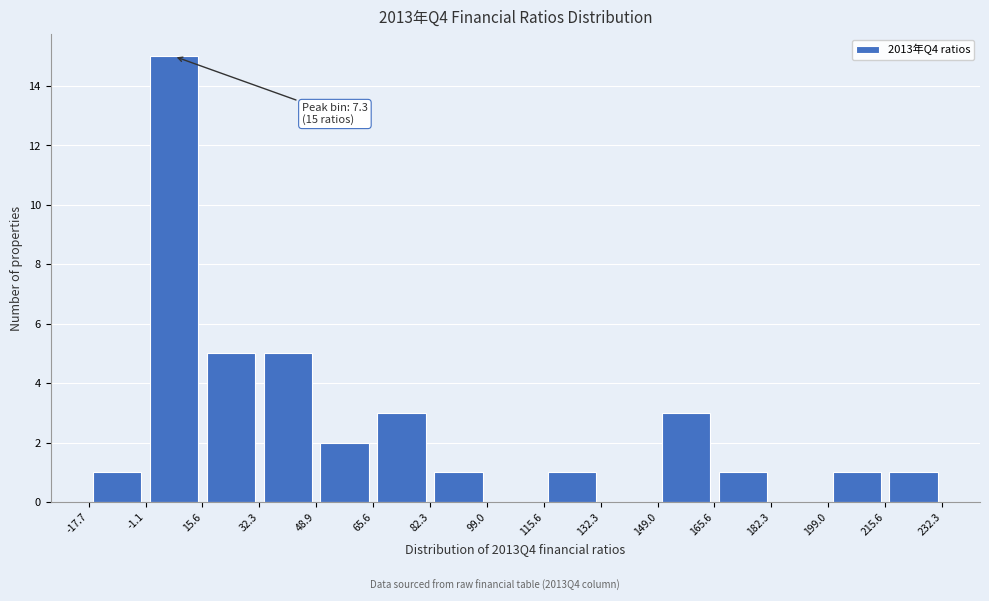

Over which range of the x-axis is the bar tallest?

-1.1 to 15.6